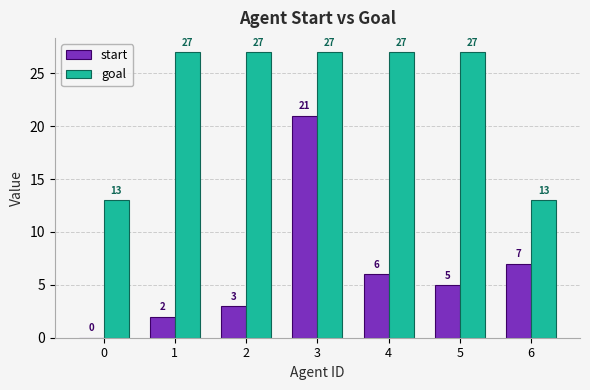

What is the difference between the start values at 1 and 0?

2